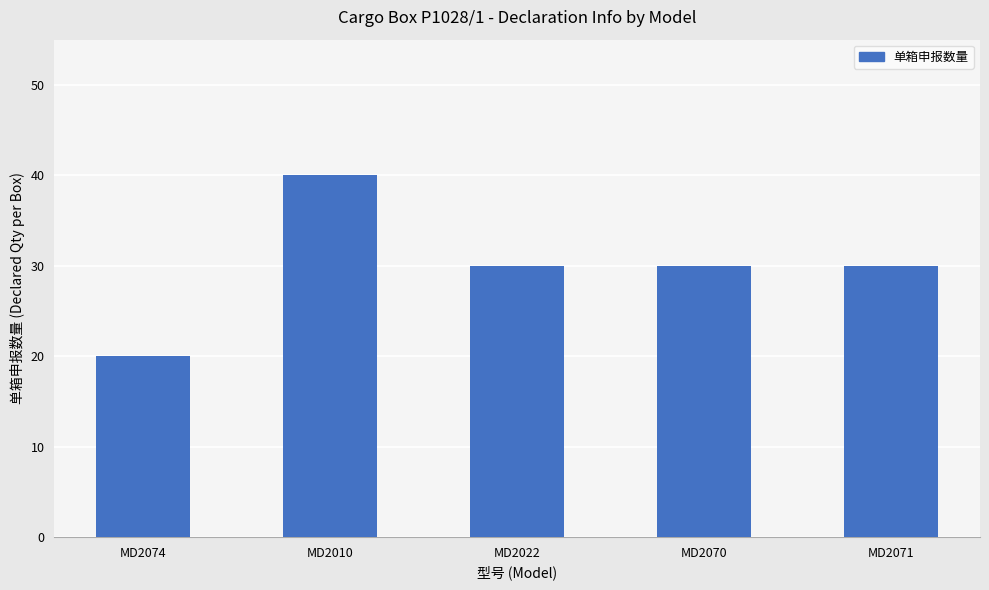

What is the minimum value shown in the chart?

20